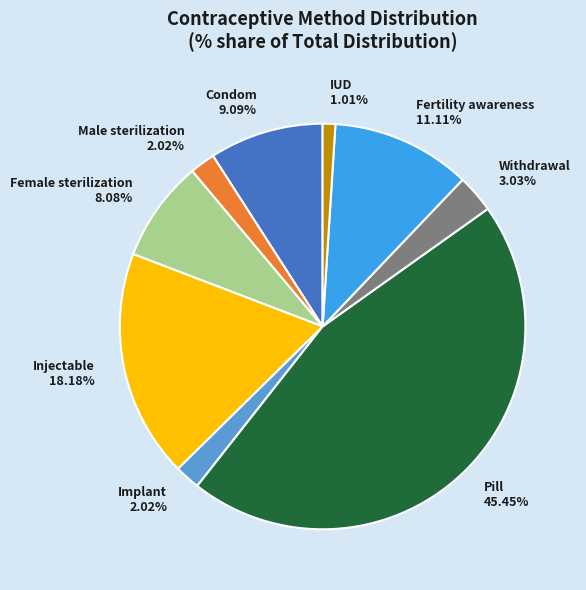

Which category has the smallest portion of the pie?

IUD